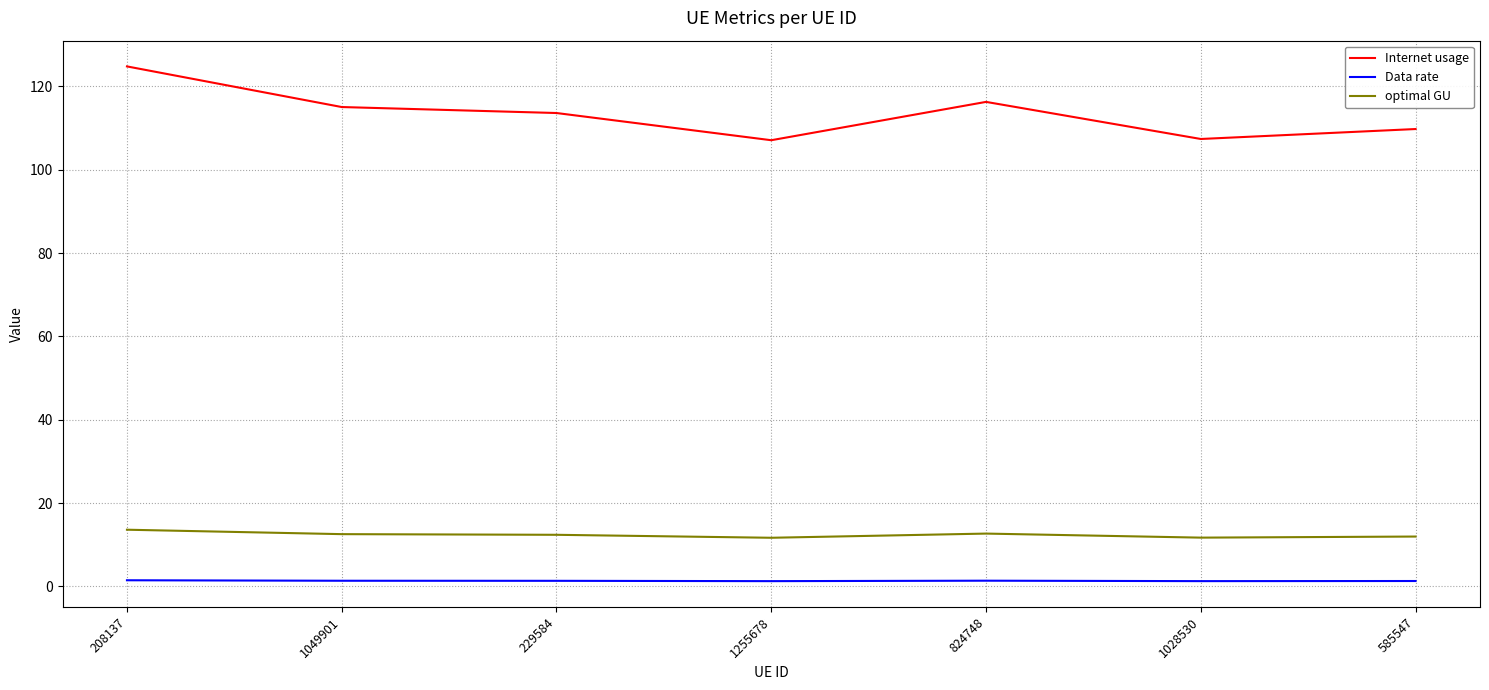

Where does the optimal GU series first go above 12?

208137